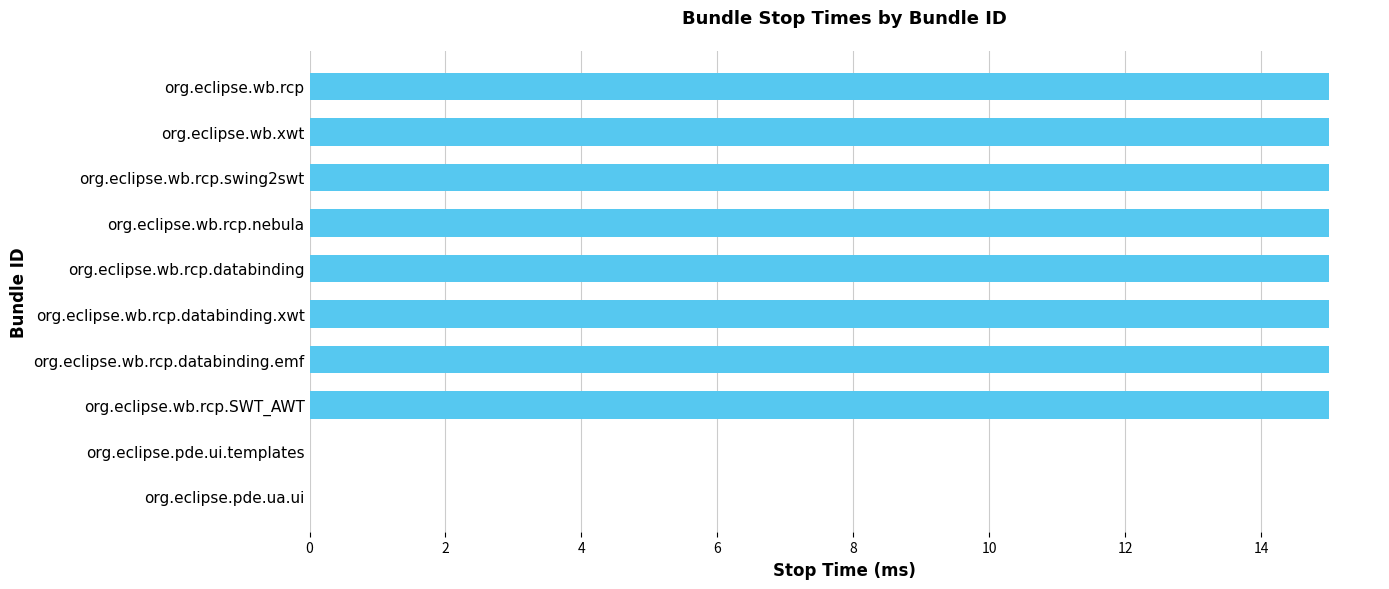

What is the change in value from org.eclipse.pde.ui.templates to org.eclipse.wb.rcp.databinding.emf?

+15